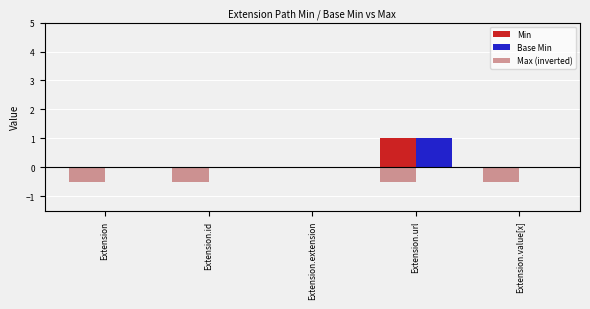

What are all the series names shown in the legend?

Min, Base Min, Max (inverted)